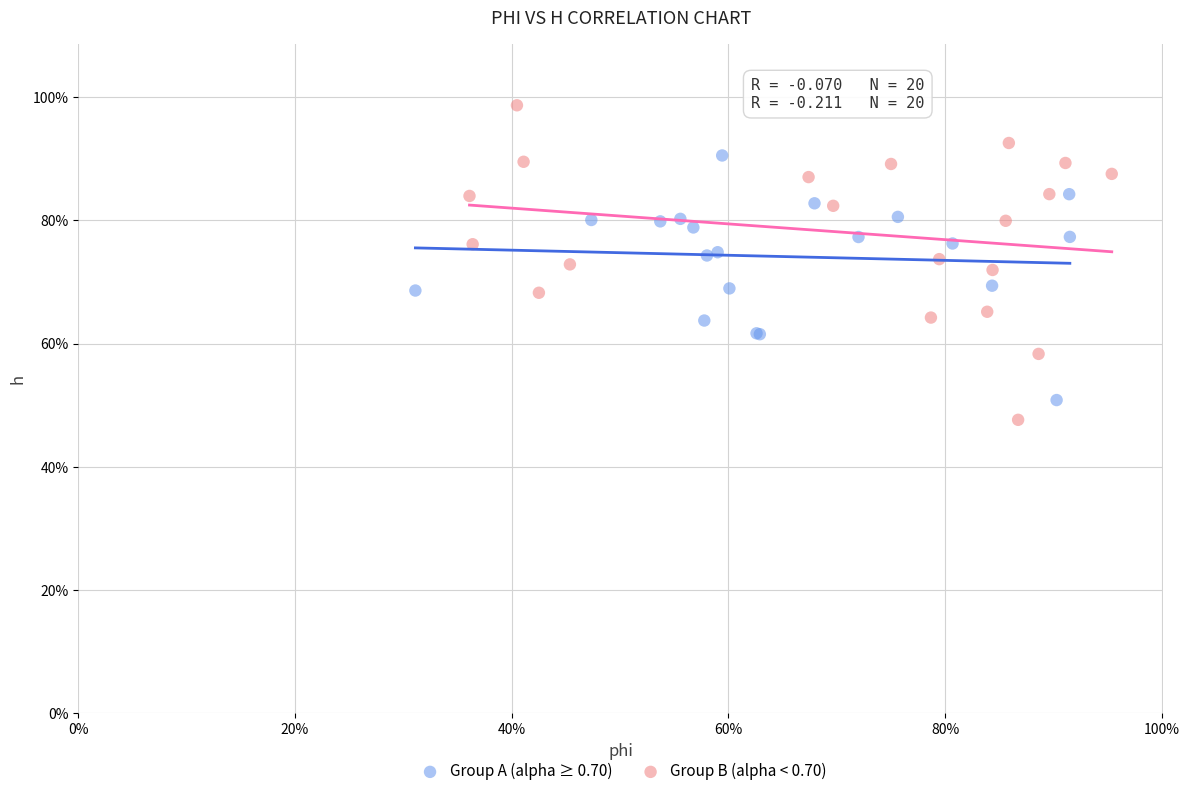

Which series has the largest Y range (max minus min)?

Group B (alpha < 0.70)